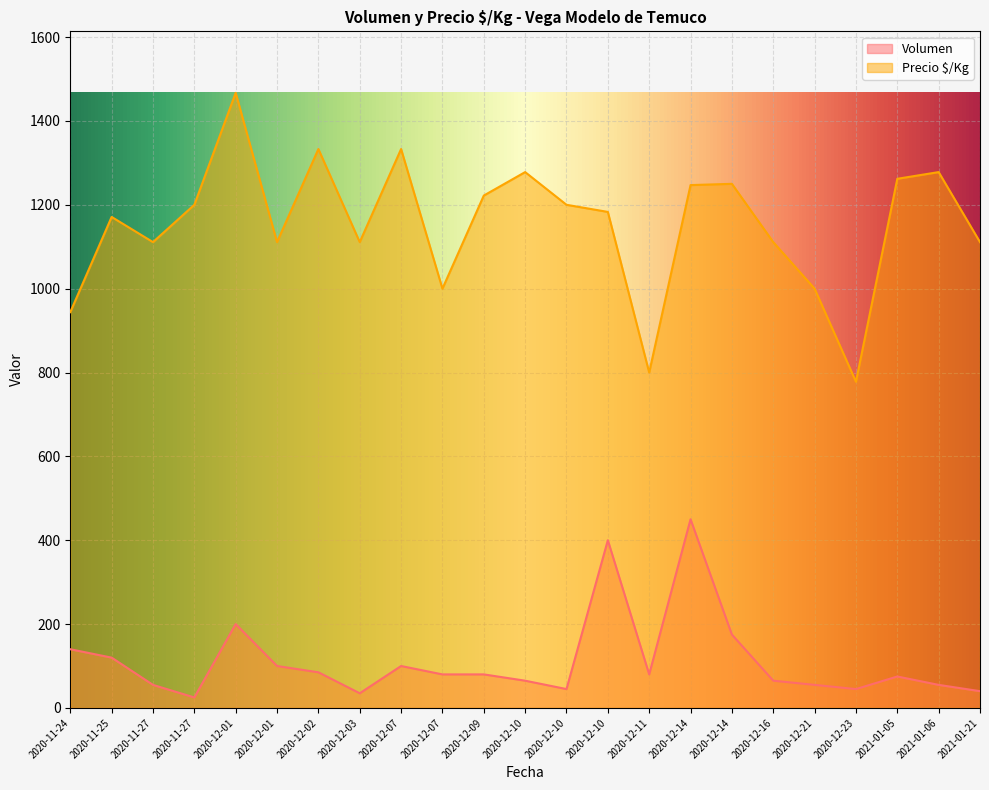

What is the label of the 1st point from the left?

2020-11-24